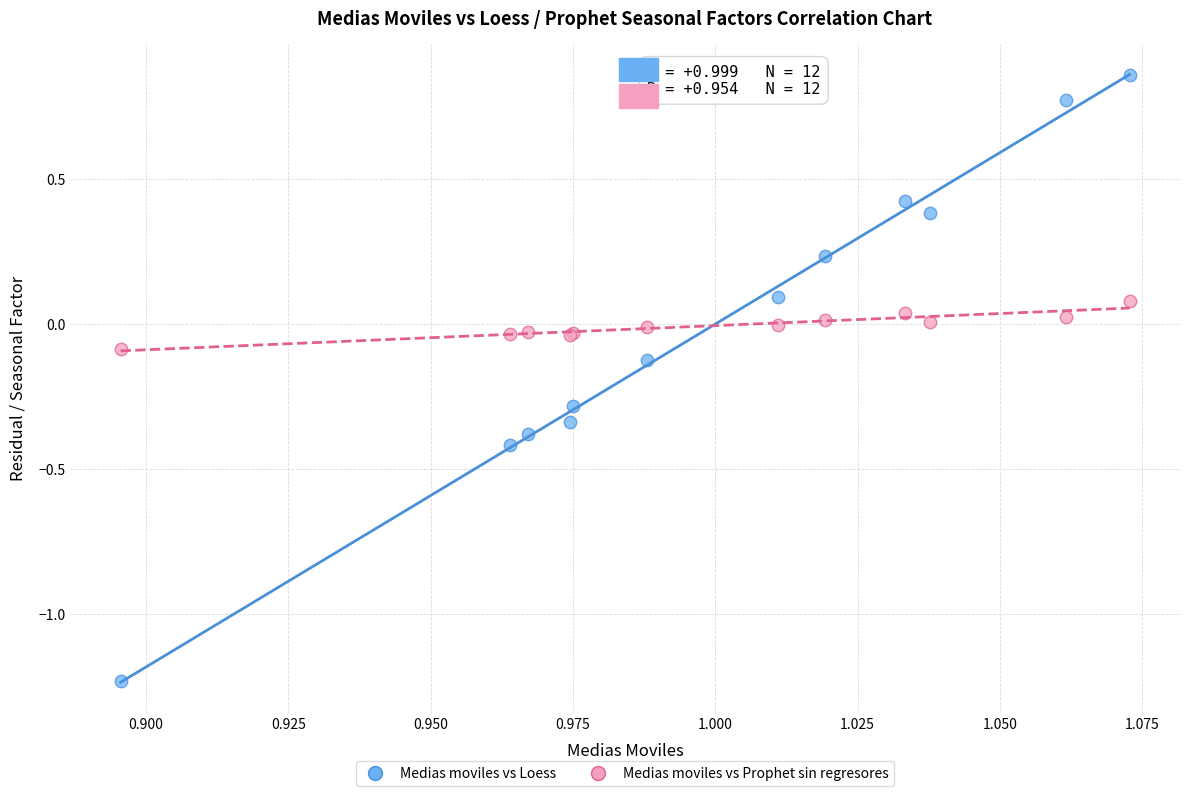

Which series has the largest Y range (max minus min)?

Medias moviles vs Loess